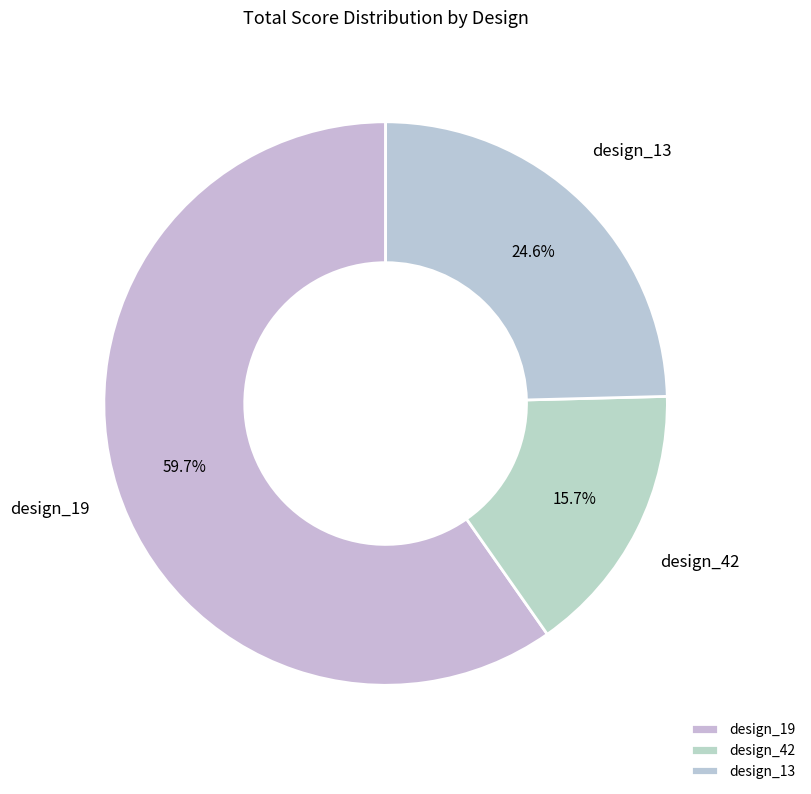

Does any single category account for the majority?

Yes